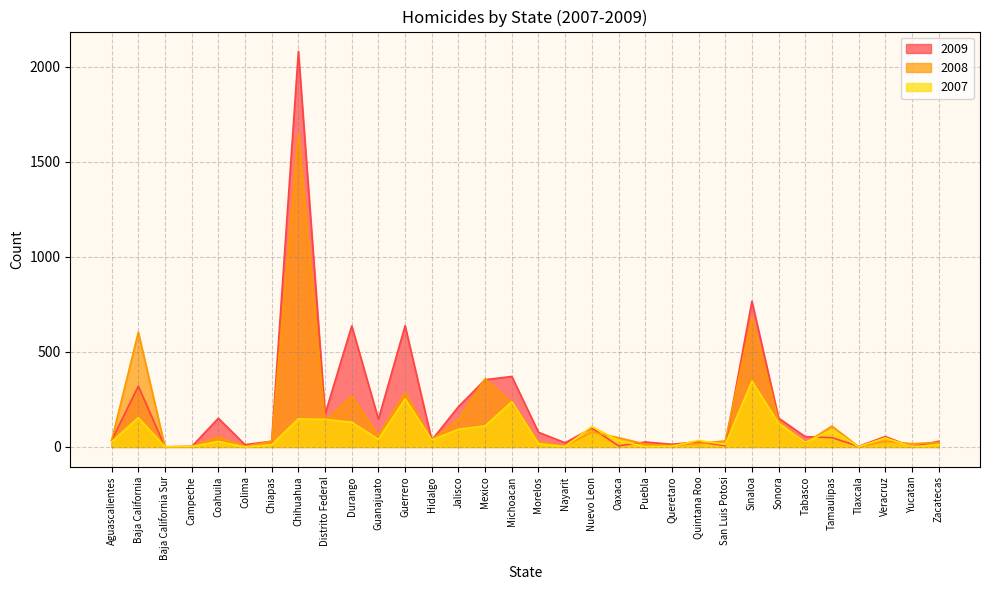

In 2008, how many points are lower than both neighbors (excluding endpoints)?

10